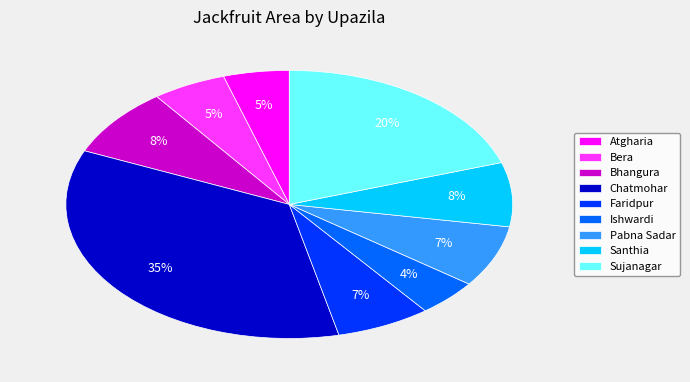

Which has a higher value, Chatmohar or Ishwardi?

Chatmohar